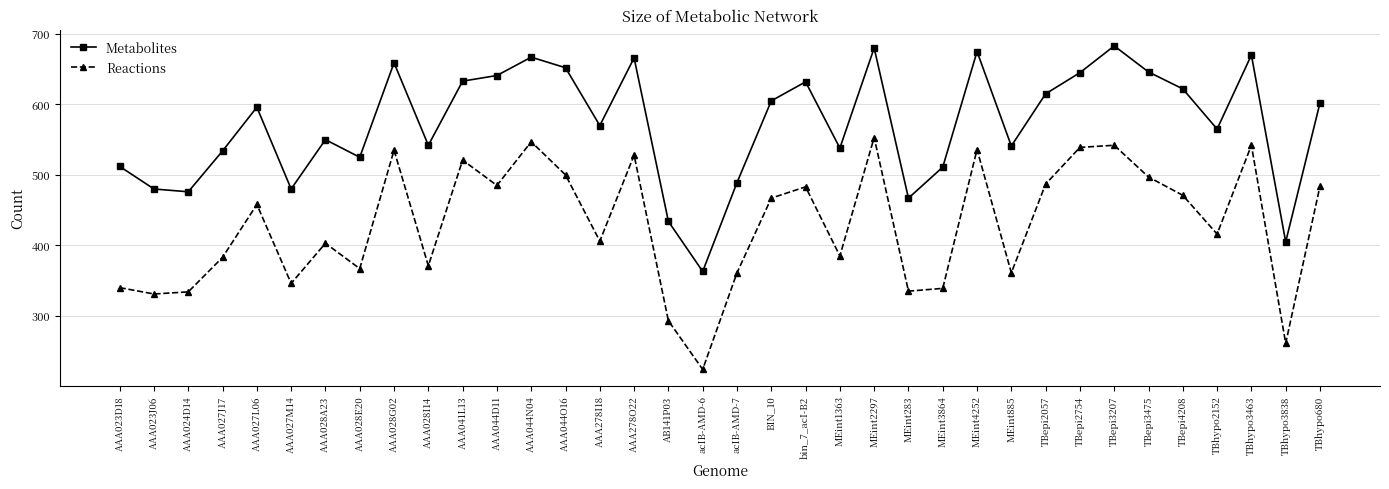

What is the label of the 31st point from the right?

AAA027M14